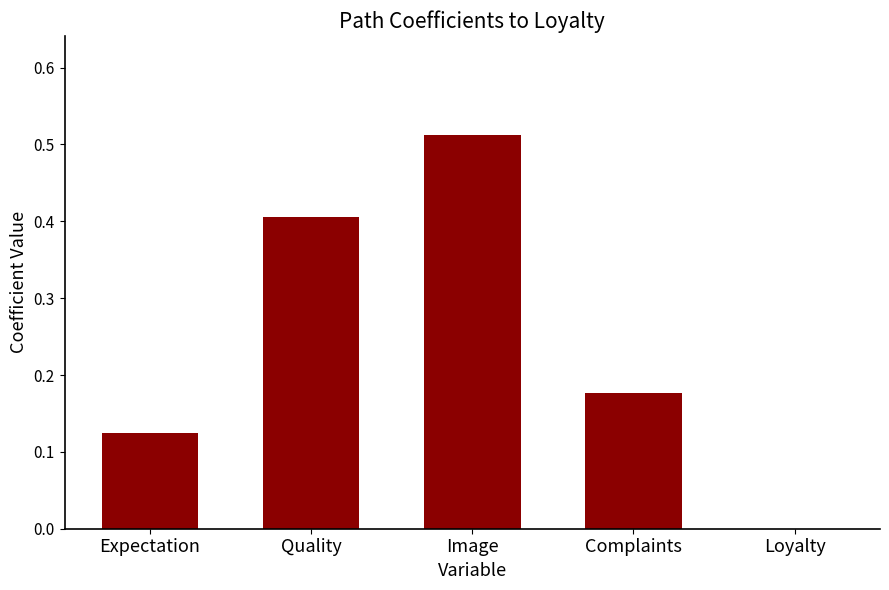

What is the change in value from Image to Complaints?

-0.3